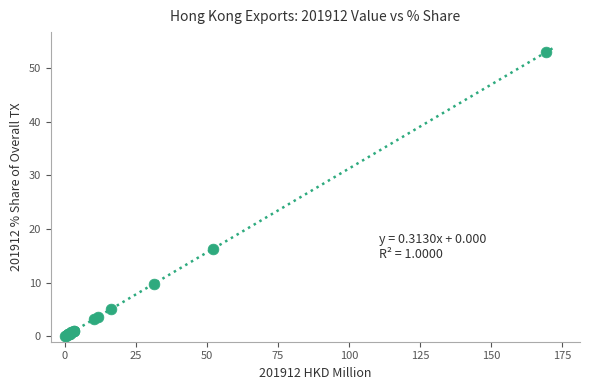

What Y value in the scatter plot is closest to 26?

16.3